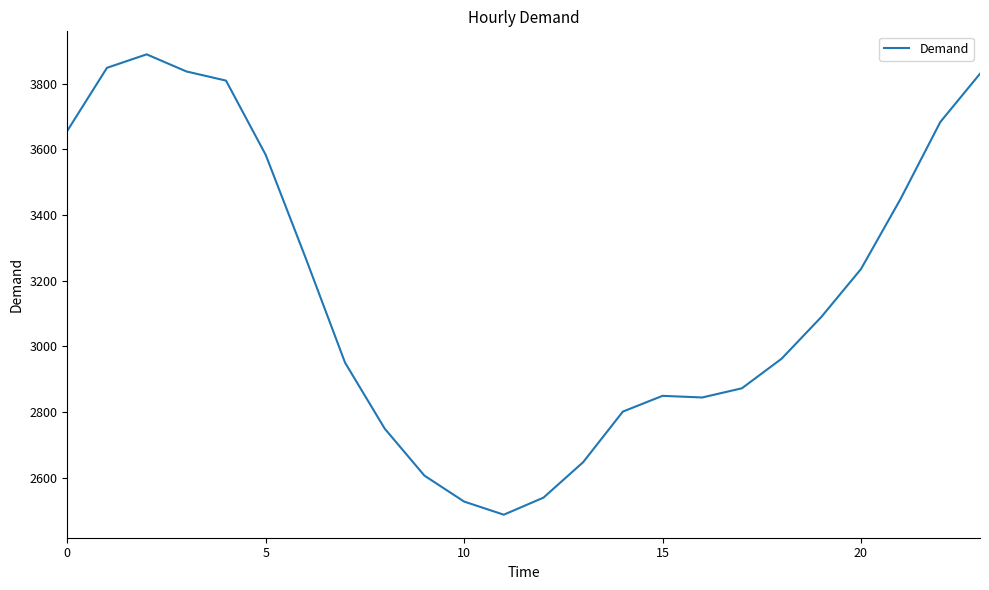

What is the smallest value displayed?

2487